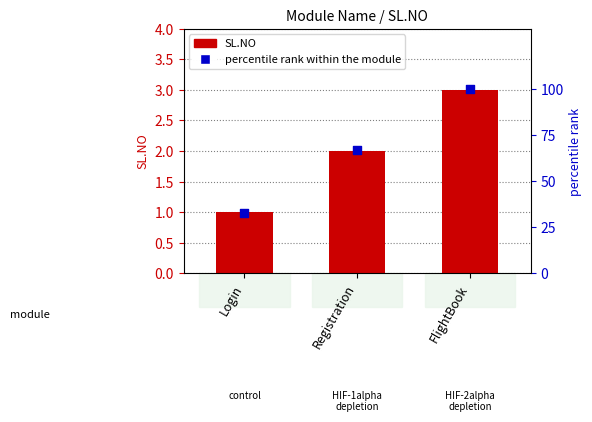

Which series reaches the maximum Y coordinate?

percentile rank within the module